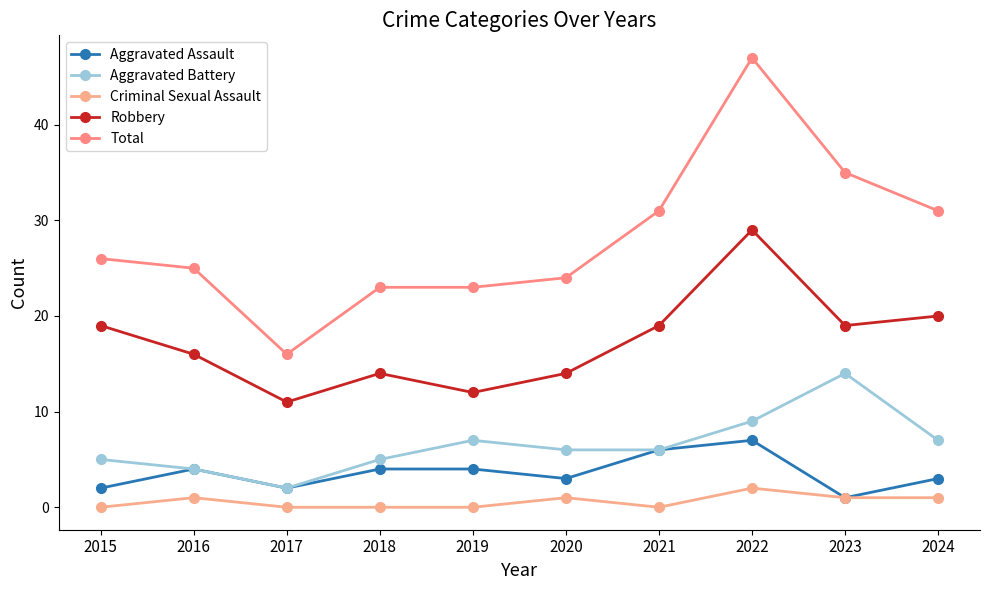

True or false: Robbery and Aggravated Assault intersect in this chart.

False